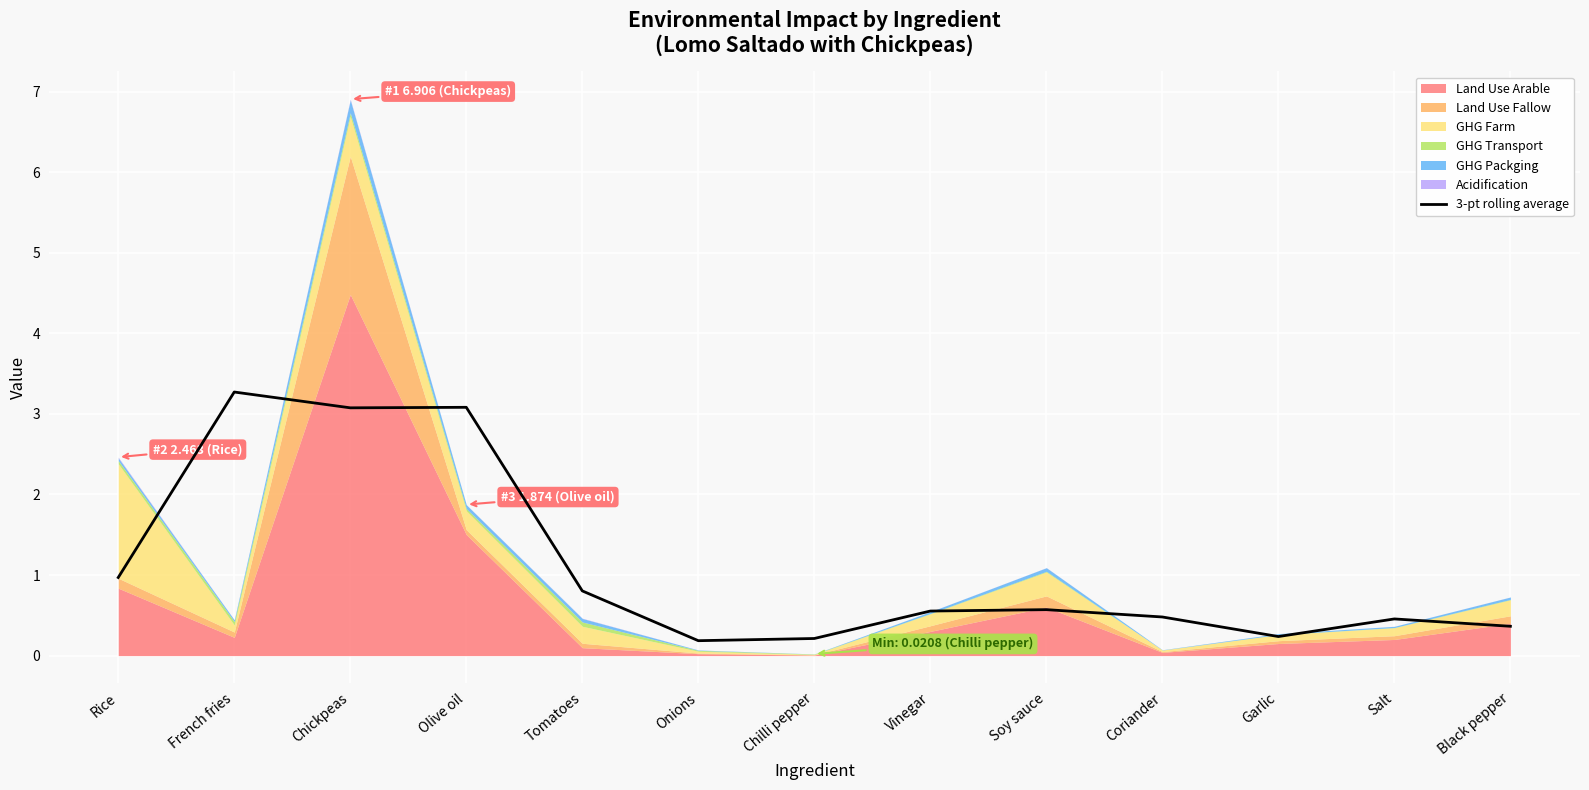

Where is the data nearest to the value 1?

Rice